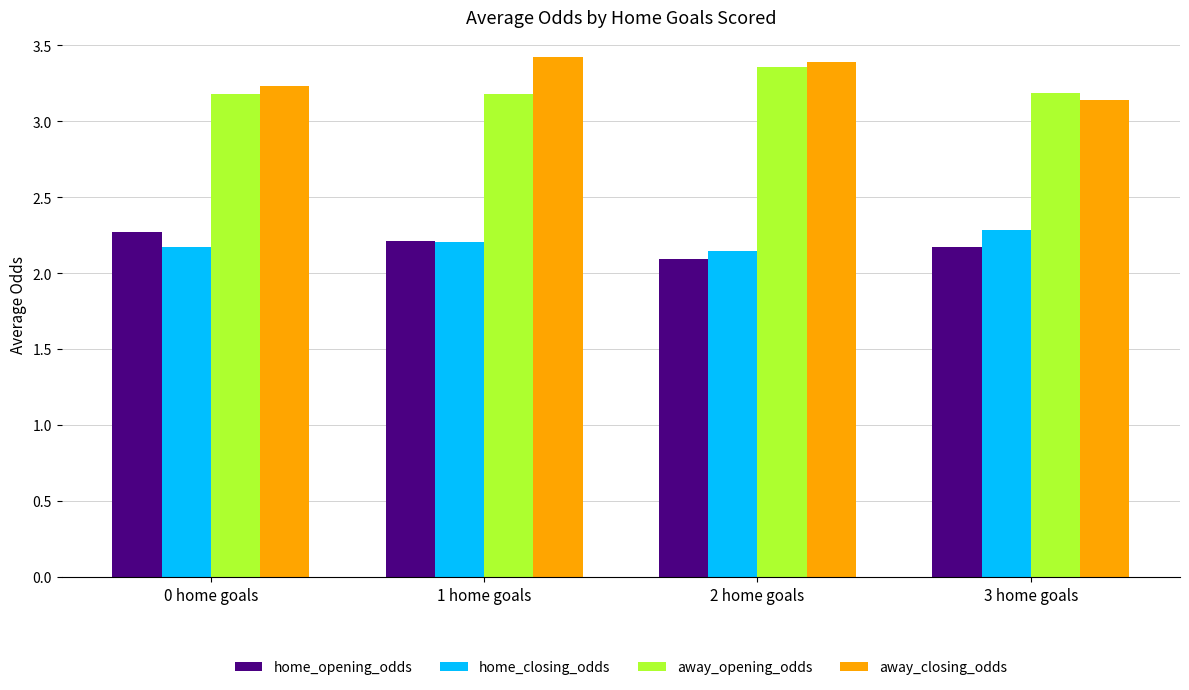

Is it true that home_closing_odds equals 2.2 at 0 home goals?

True